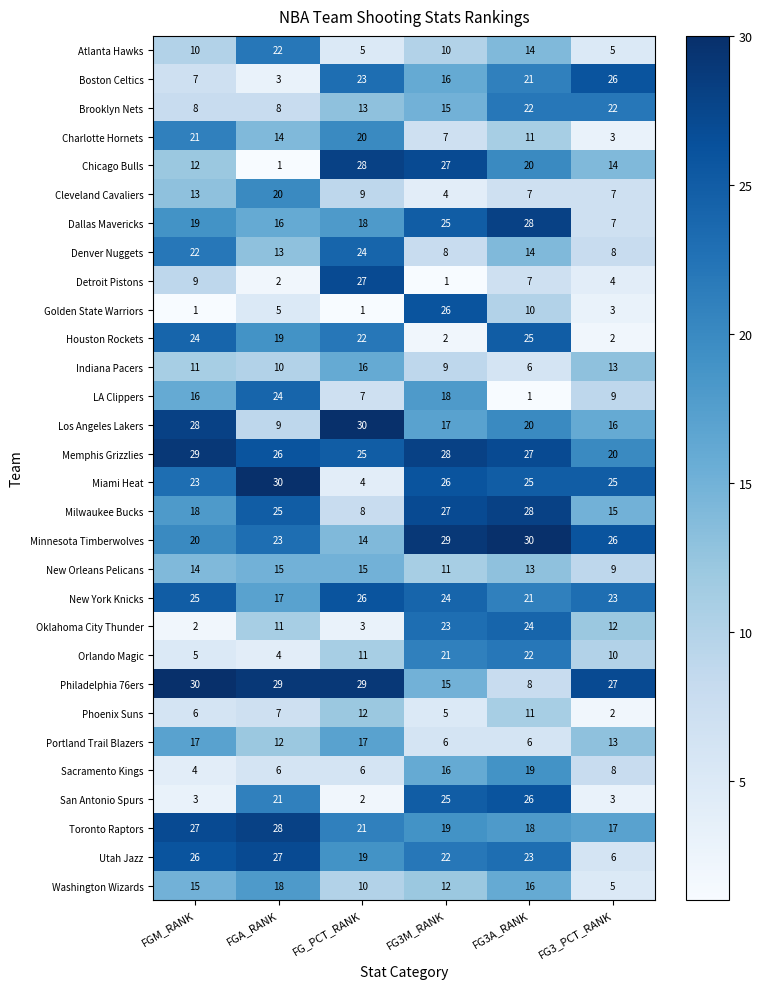

How many Denver Nuggets values are between 8 and 22?

5